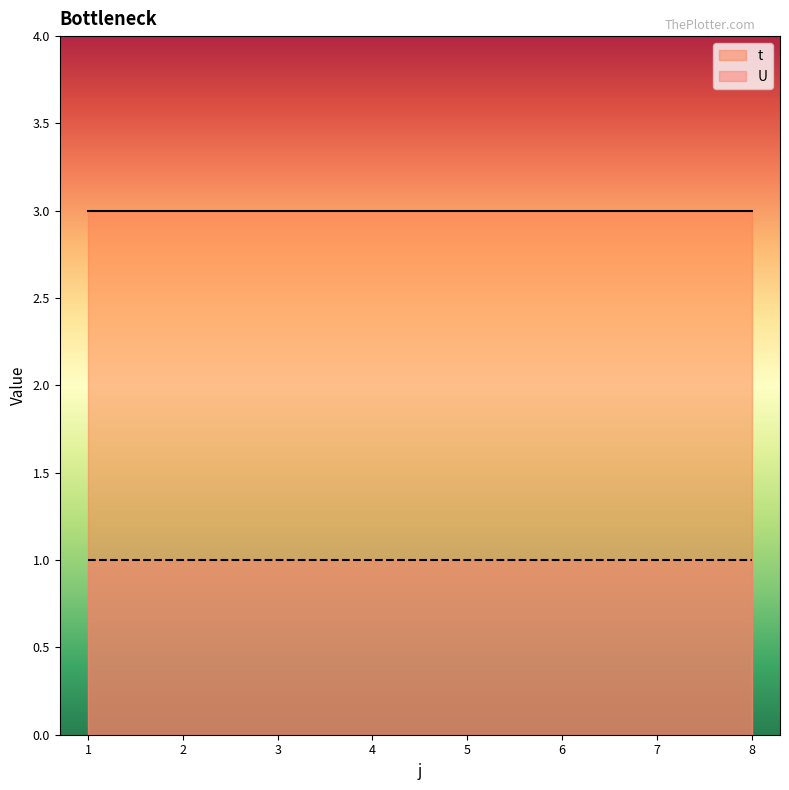

How many lines are shown in the chart?

2